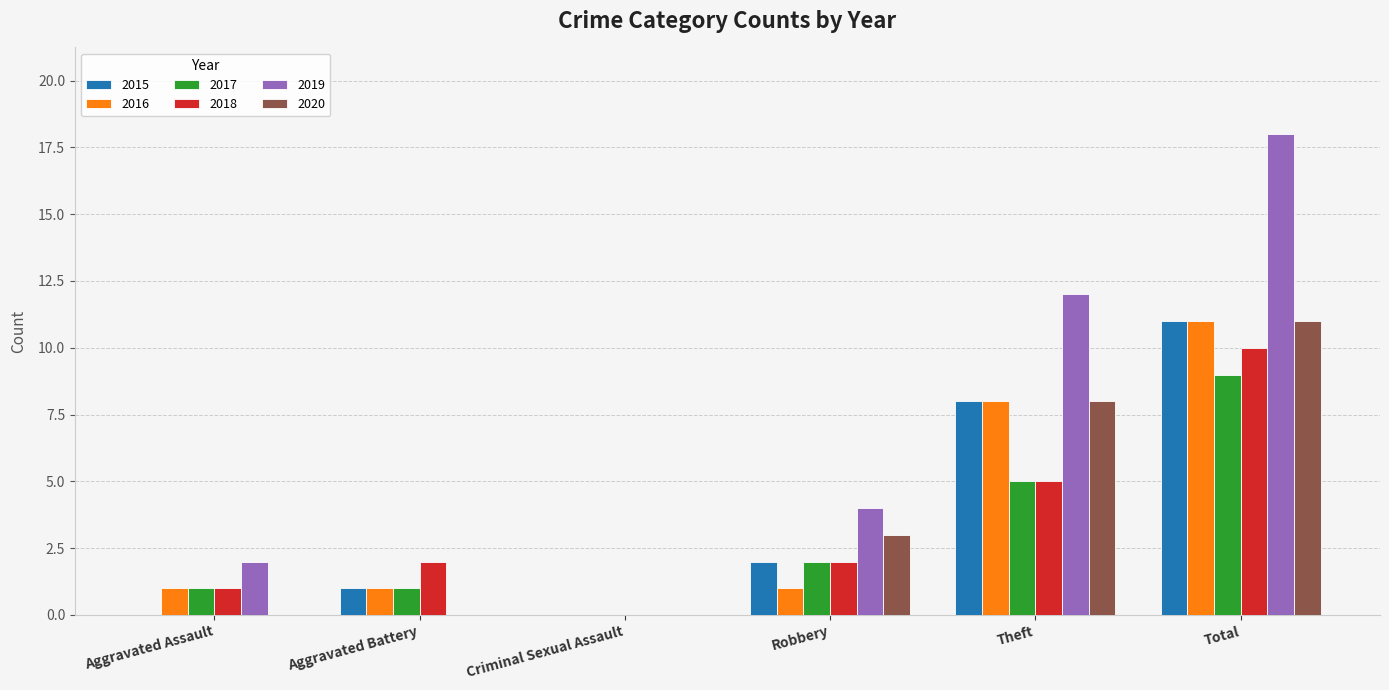

The value of 2018 at Theft is 9. True or false?

False